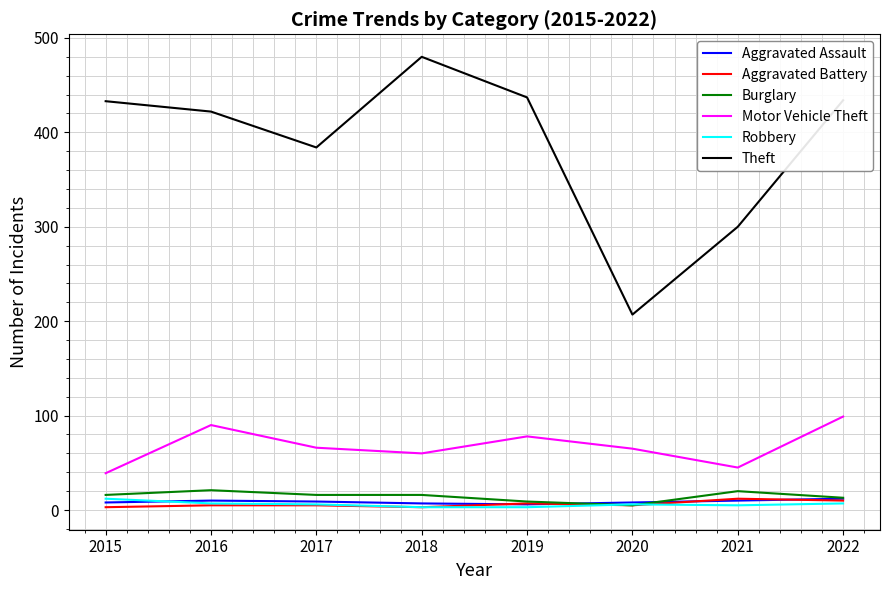

True or false: Aggravated Battery and Motor Vehicle Theft intersect in this chart.

False